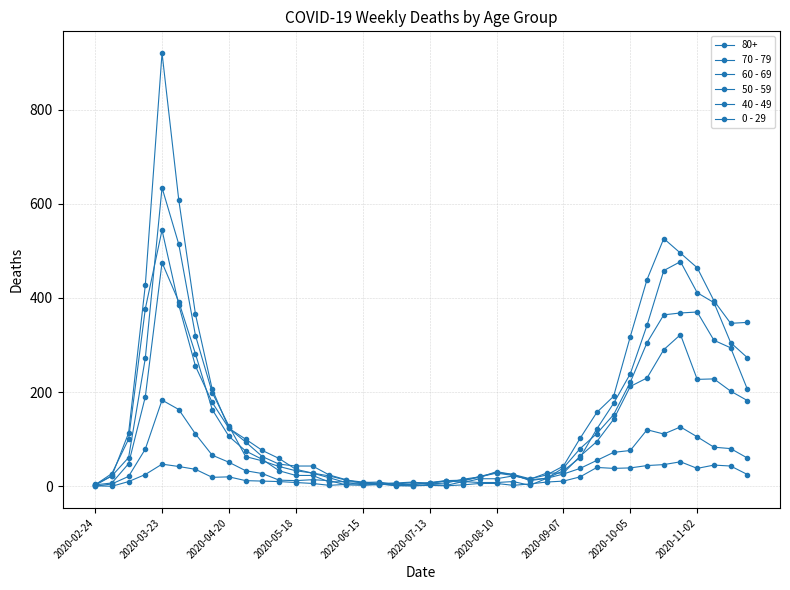

At how many categories does at least one series exceed 730?

1